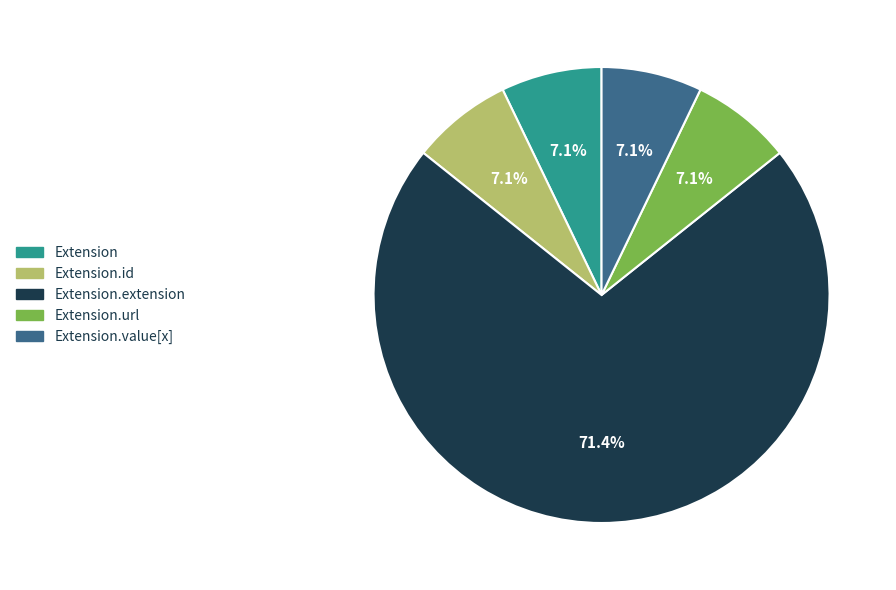

What percentage is NOT represented by Extension.value[x]?

92.9%